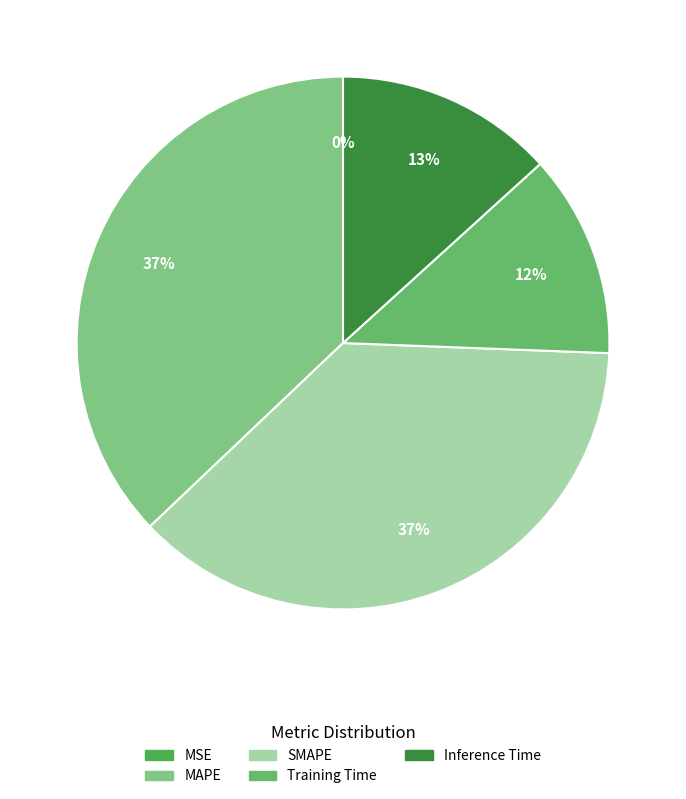

Which has a higher value, MSE or Training Time?

Training Time